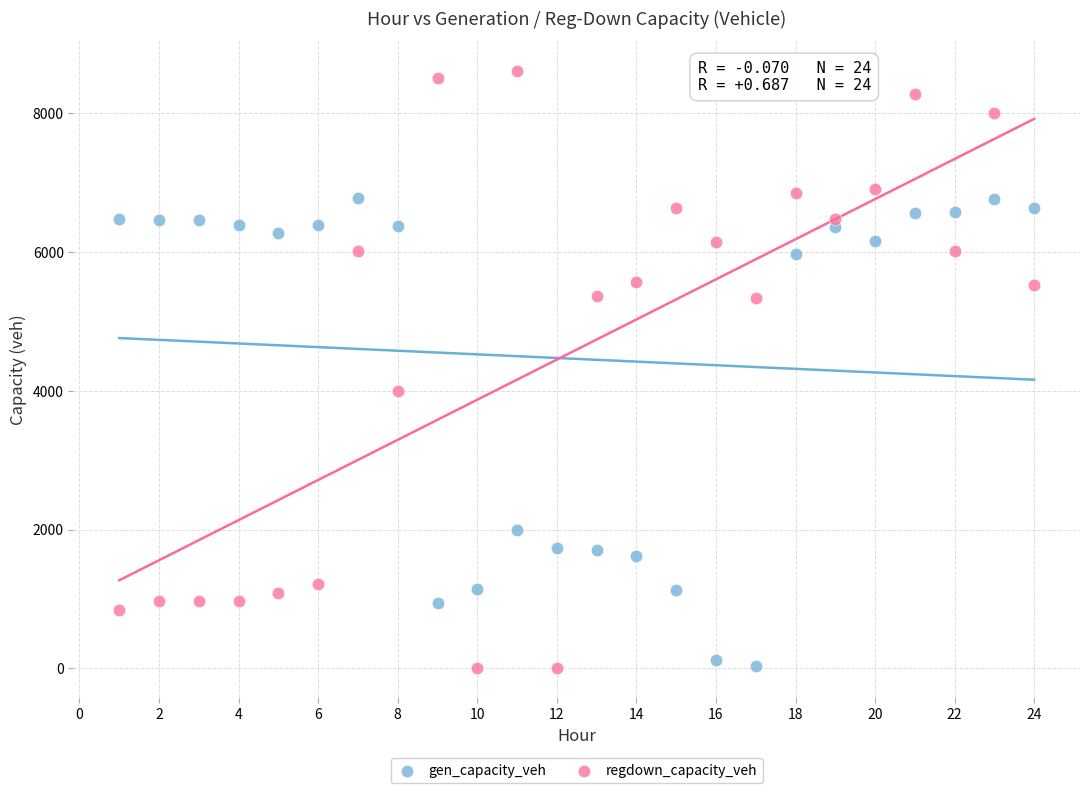

Which series has the widest spread of Y values?

regdown_capacity_veh